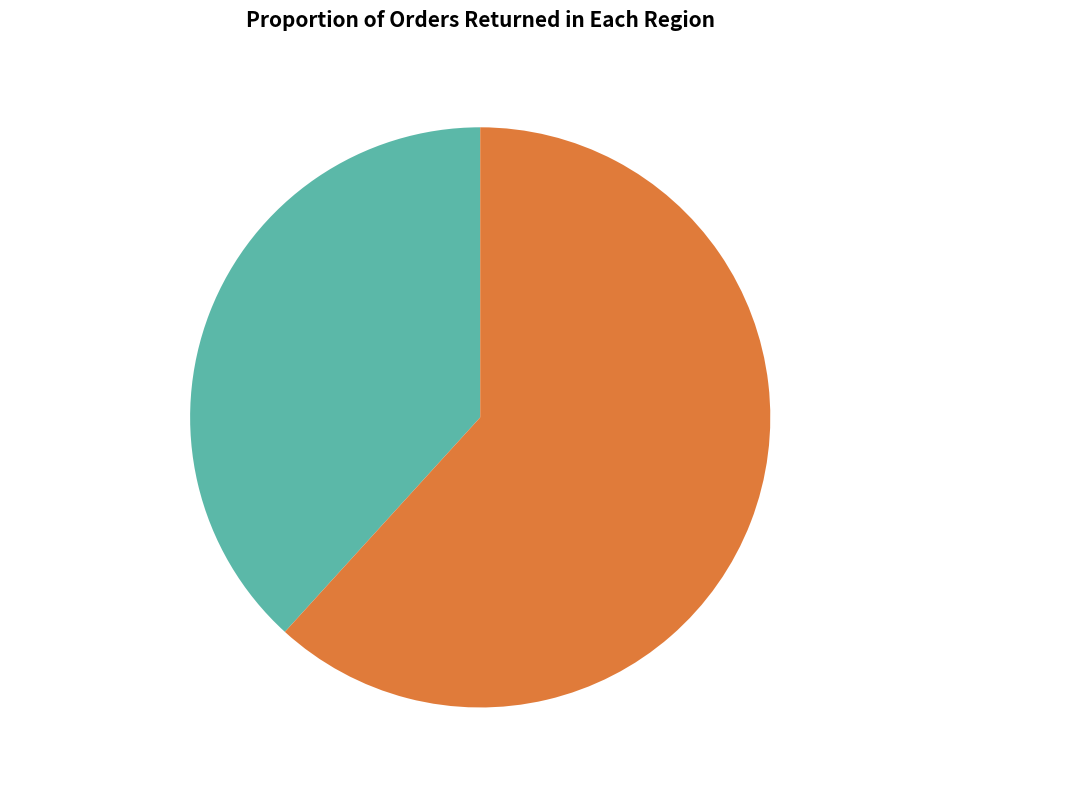

The 禾间·流珠炊玉食维艰 slice represents 38% of the pie. True or false?

True